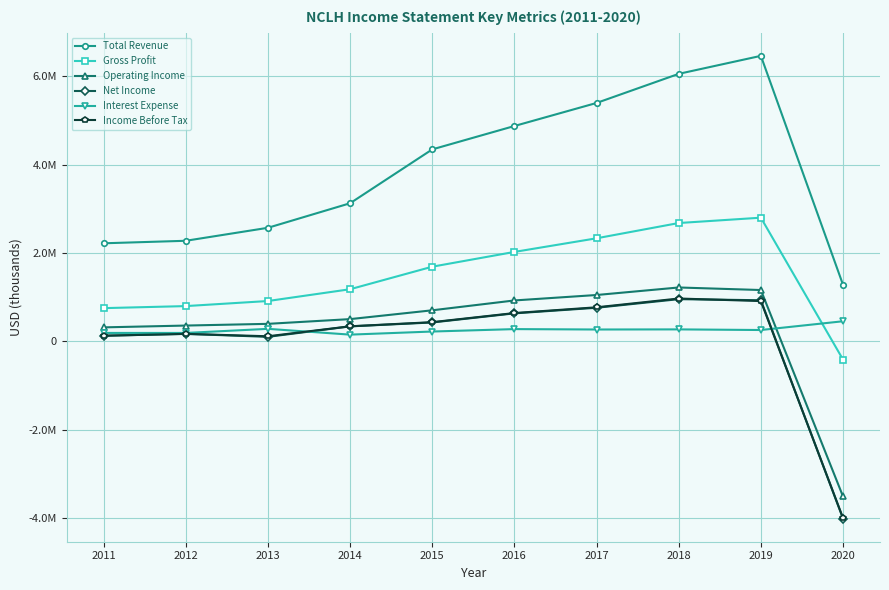

True or false: Net Income and Interest Expense intersect in this chart.

True